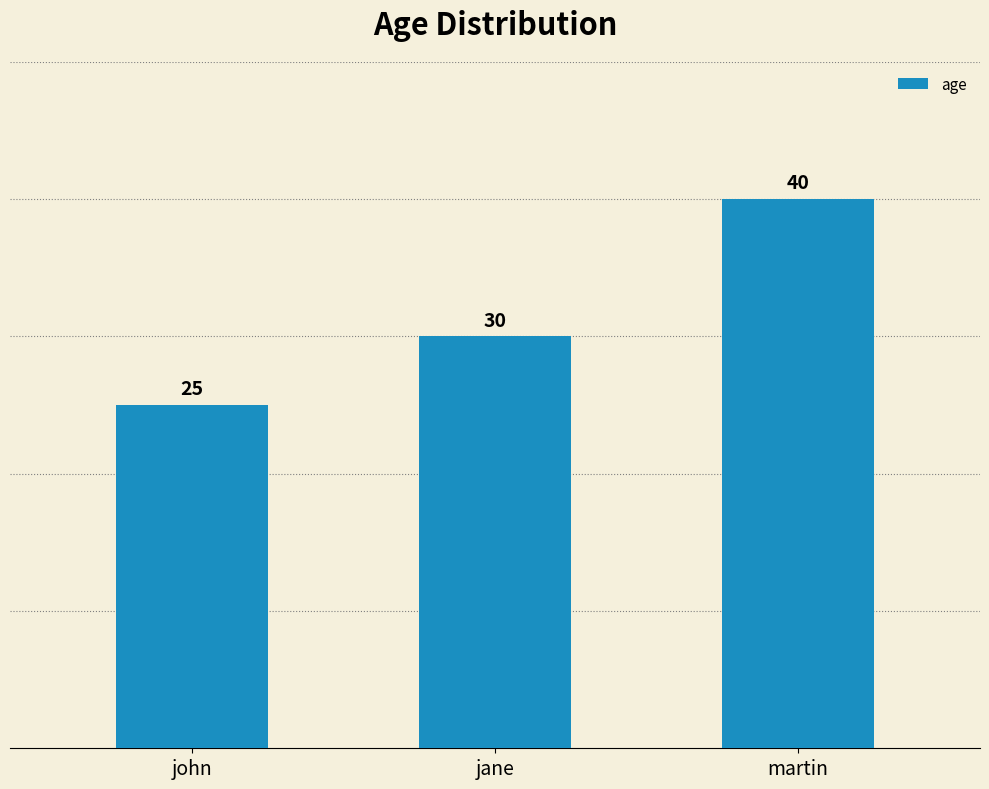

Count the number of data series in this chart.

1